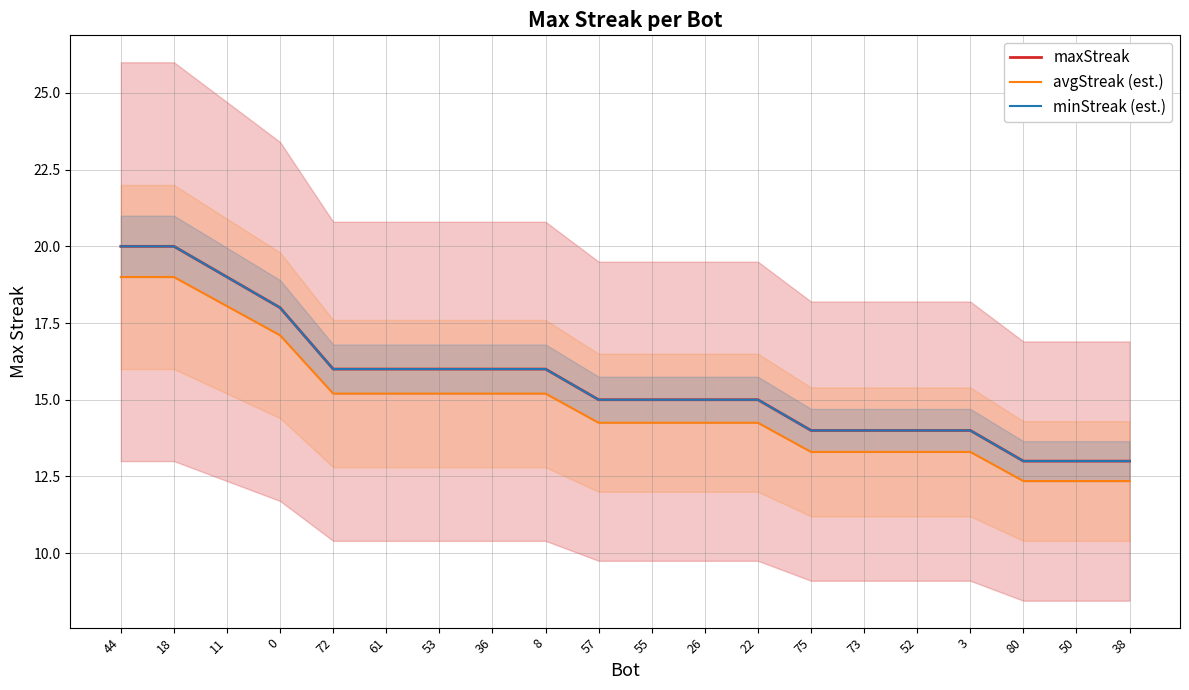

Which has a higher value, 11 or 53?

11